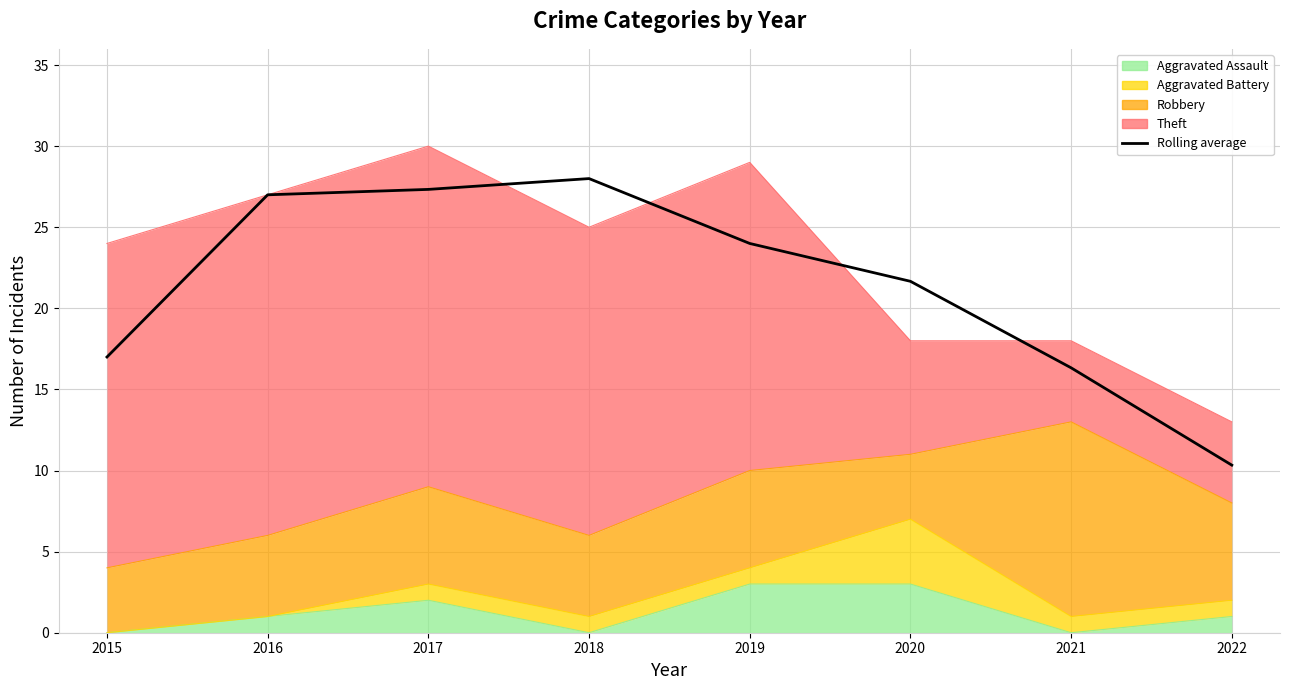

Reading left to right, transcribe all the data shown in this chart.

17.0	27.0	27.3	28.0	24.0	21.7	16.3	10.3